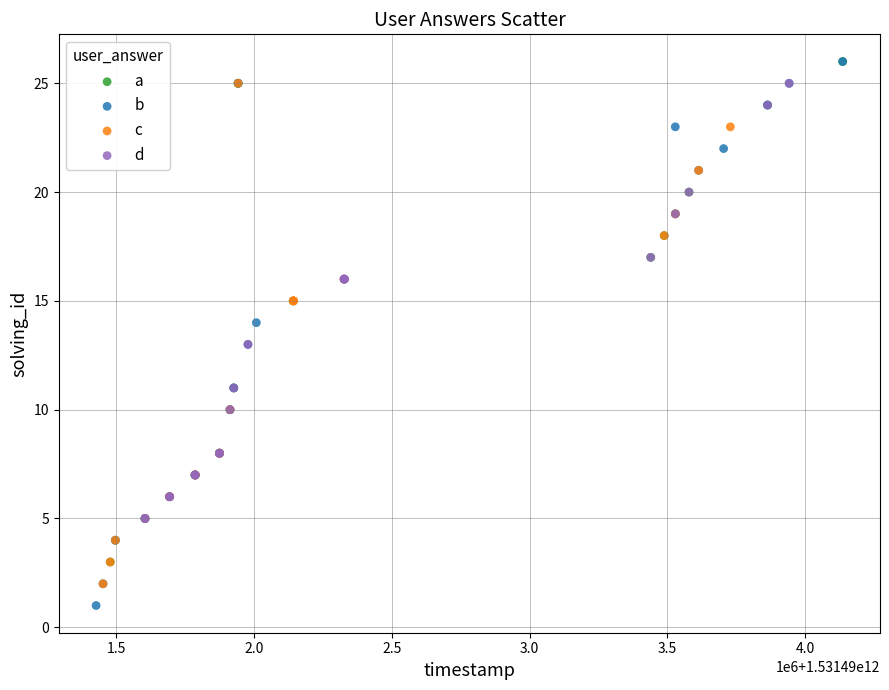

Which series has the largest Y range (max minus min)?

b